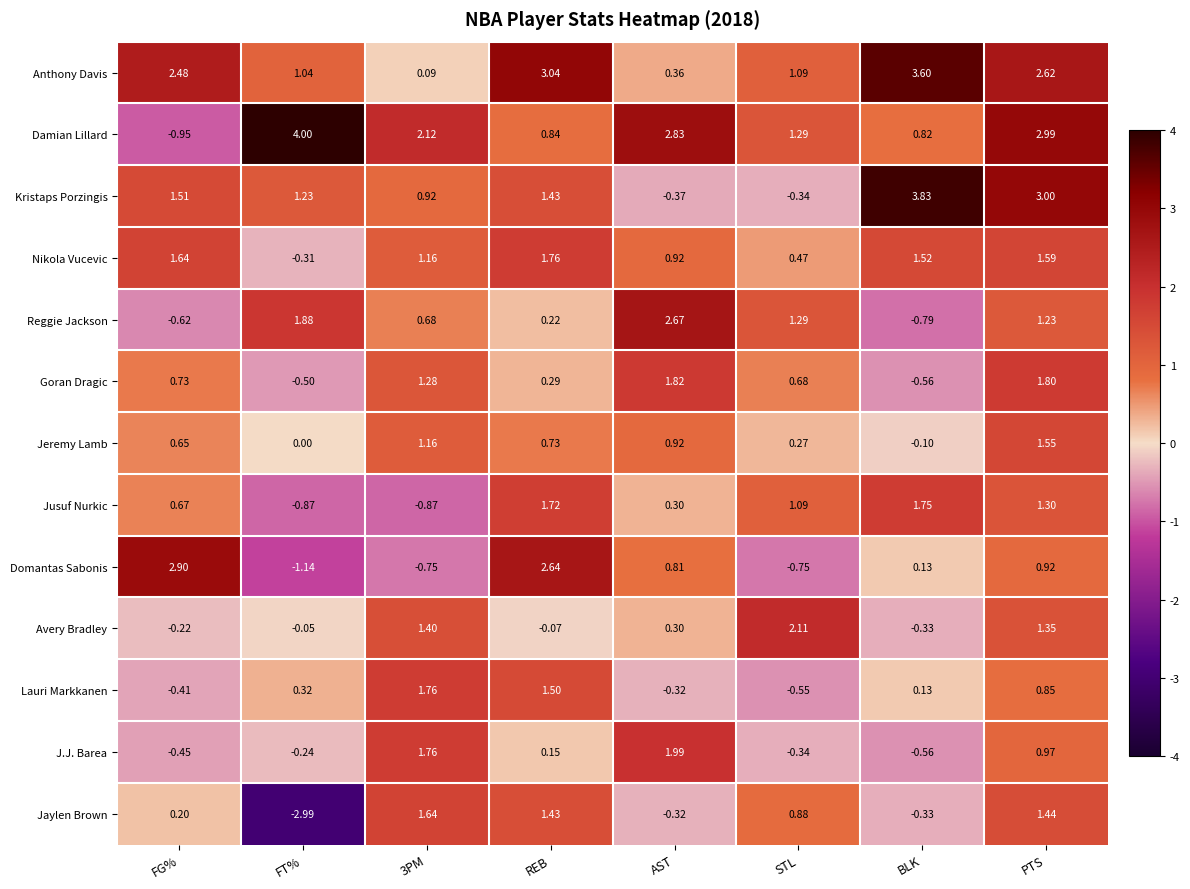

Between AST and STL, which series saw the biggest shift?

J.J. Barea